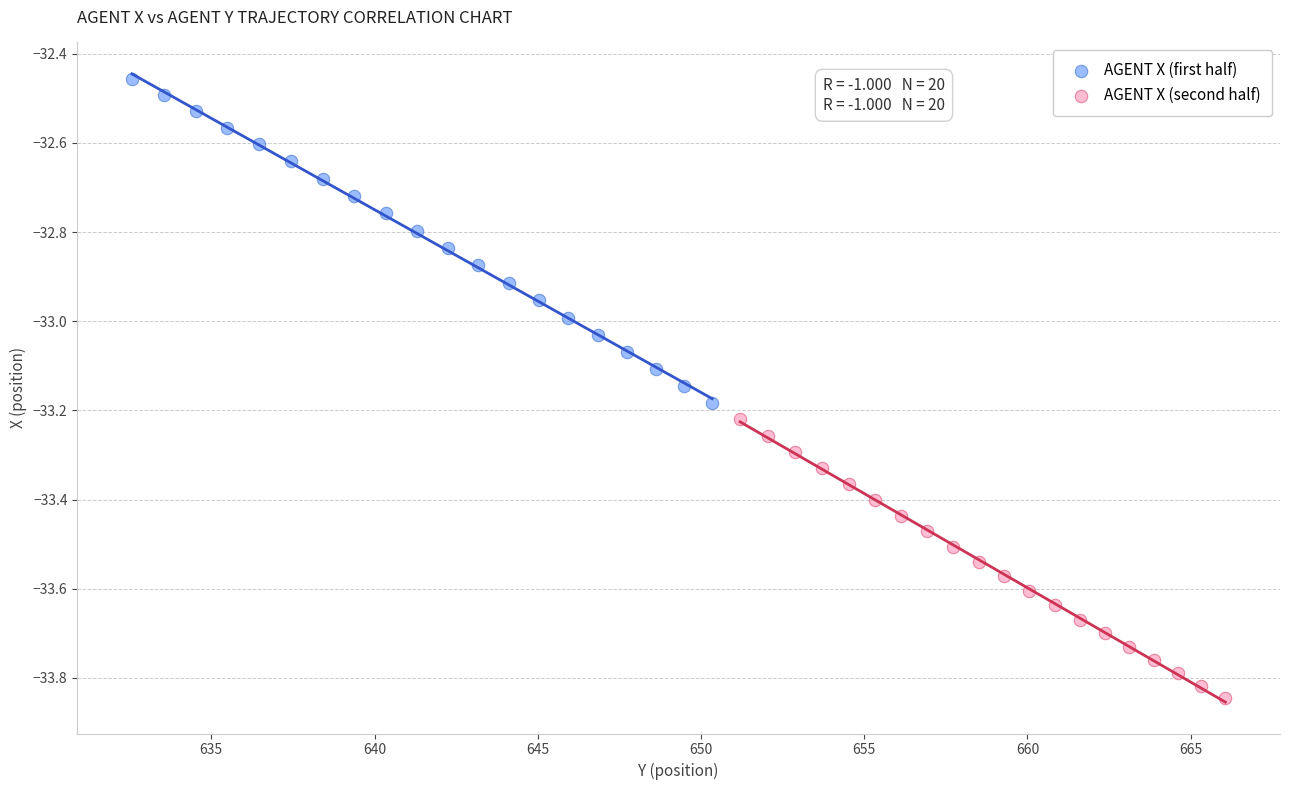

Which series has the widest spread of Y values?

AGENT X (first half)